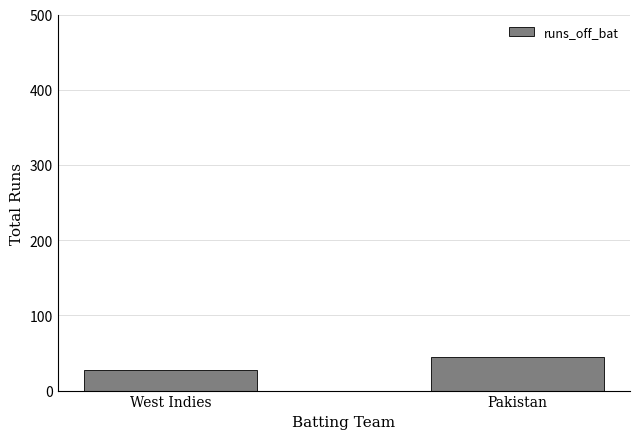

What is the label of the 2nd bar from the right?

West Indies